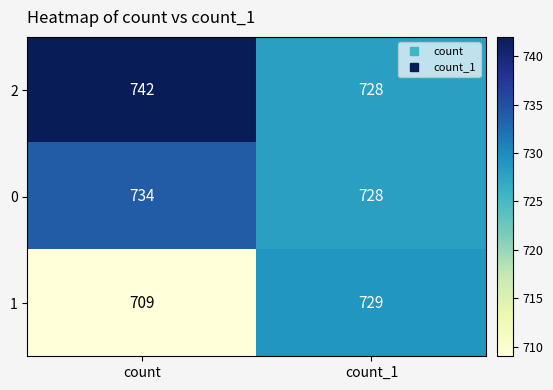

True or false: 1 has a value of 729 at count_1.

True